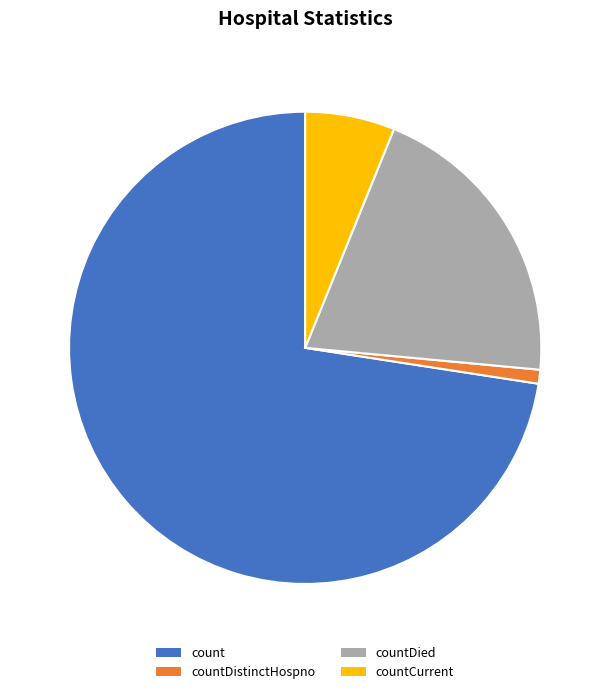

Is there any slice that represents more than half of the pie?

Yes